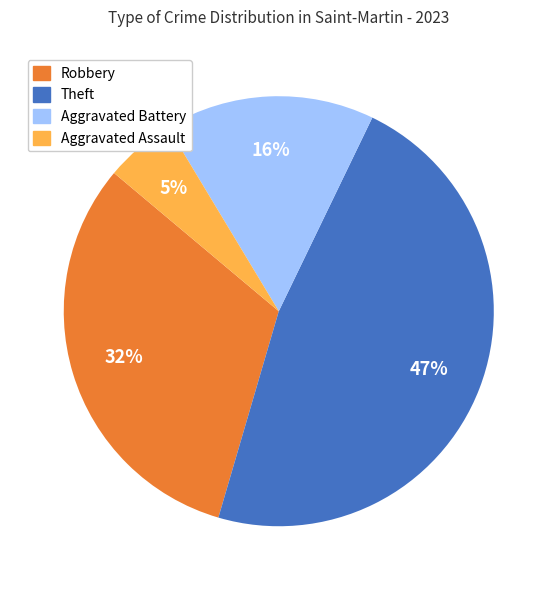

Does any single category account for the majority?

No